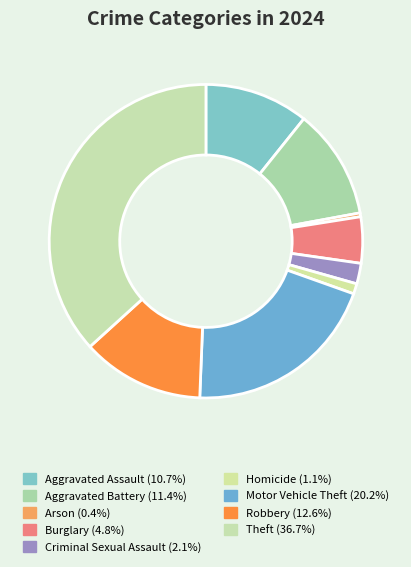

What portion of the pie excludes Criminal Sexual Assault?

97.9%